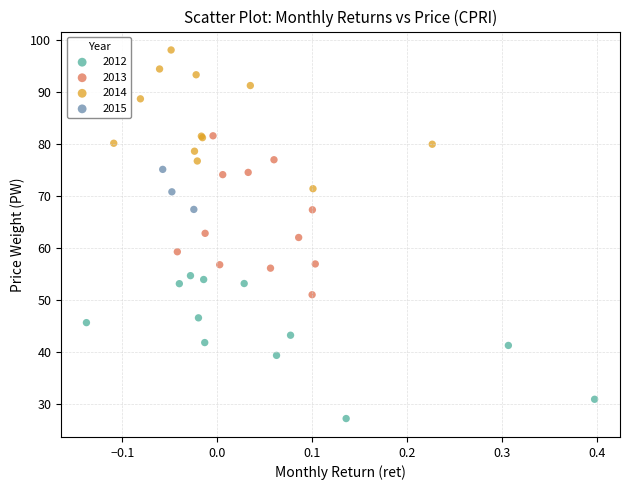

Which series reaches the minimum Y coordinate?

2012